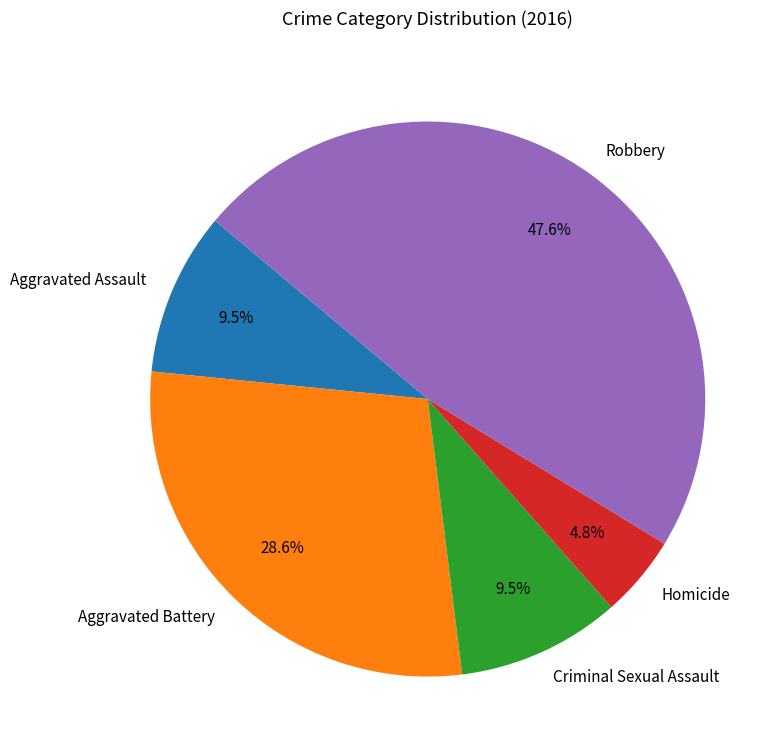

Approximately how many times larger is the value at Homicide compared to Criminal Sexual Assault?

0.5